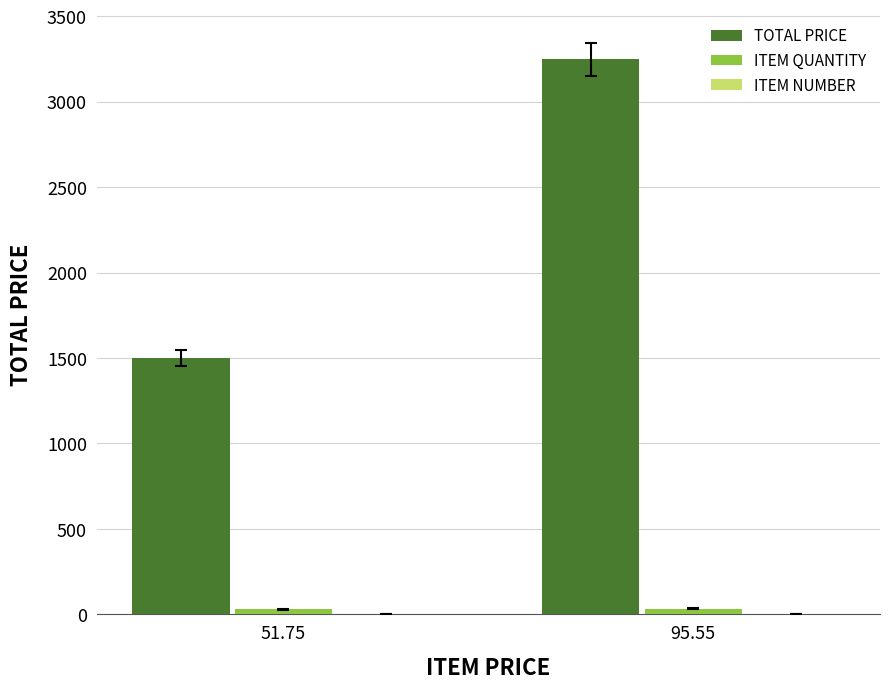

Which series has the largest total across all categories?

TOTAL PRICE